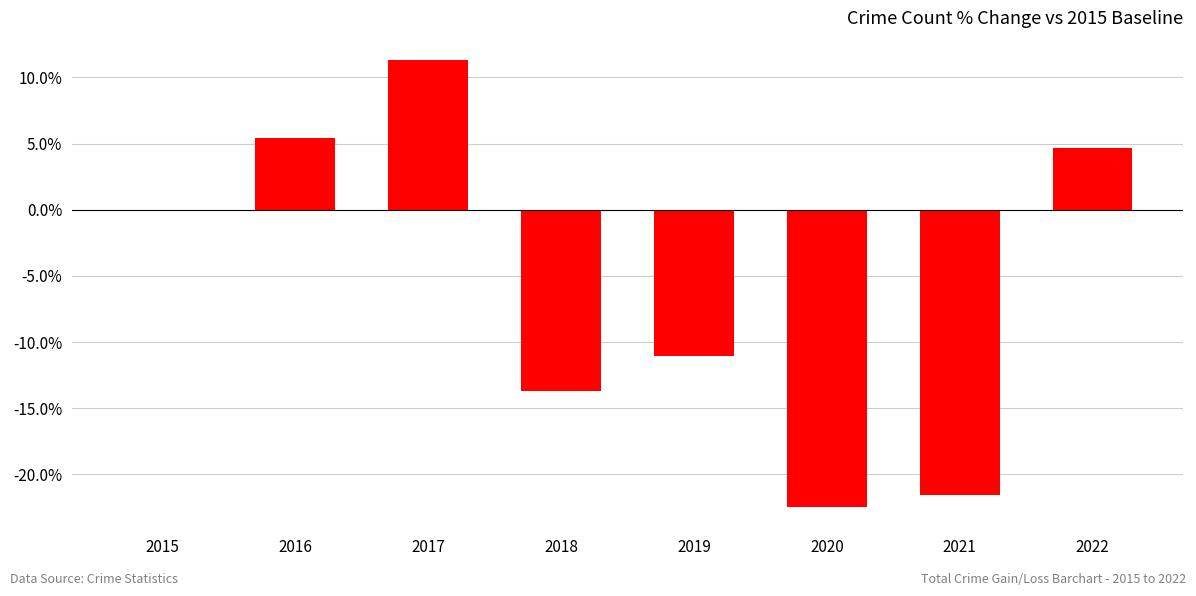

Count the number of categories in the chart.

8